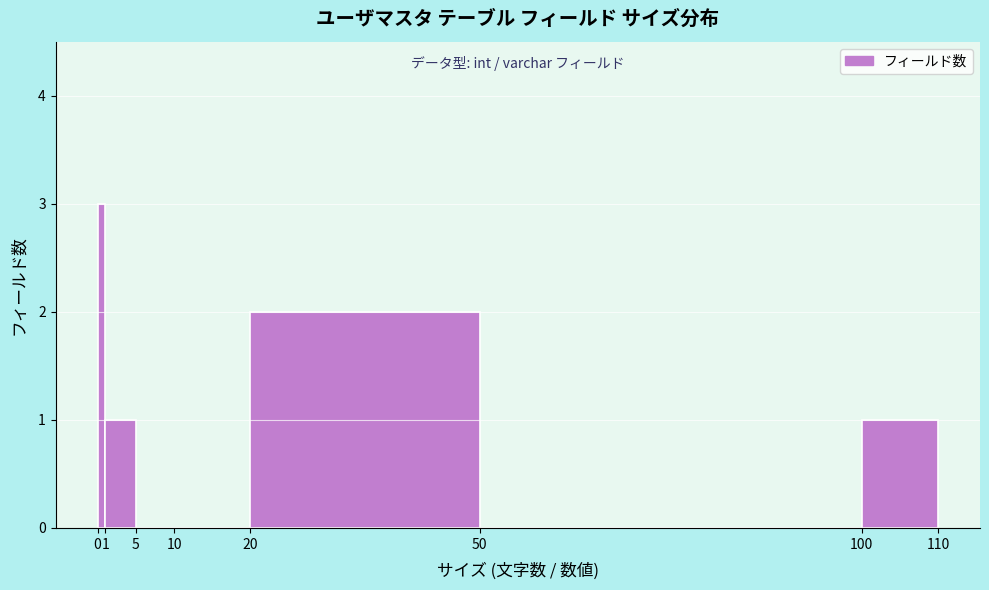

How tall is the bar that spans 100 to 110 on the x-axis? The values are not printed on the chart, so give them approximately, as read against the axis.

1